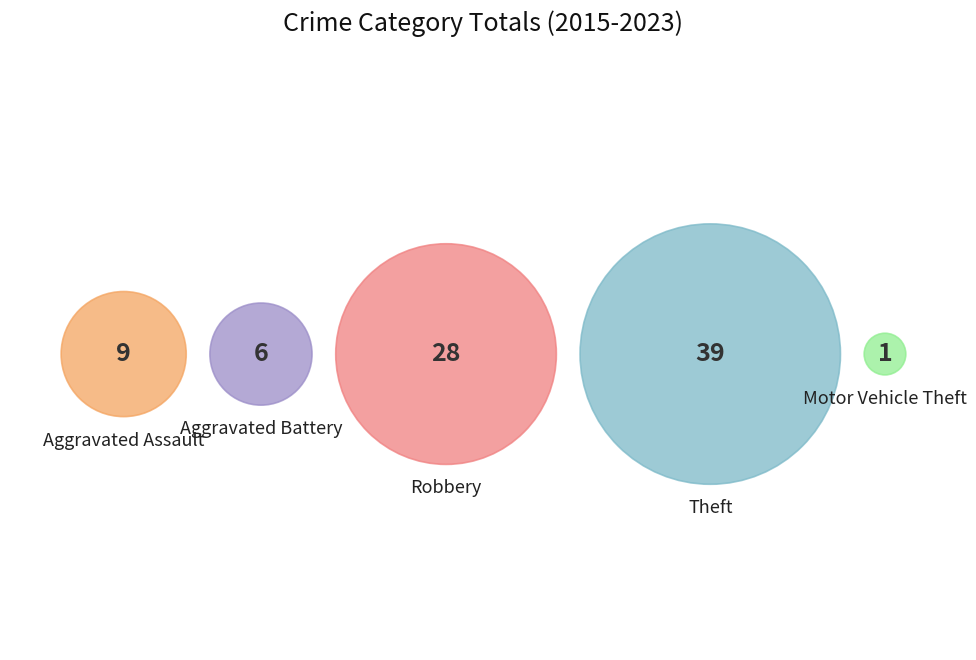

Which slice is the smallest?

Motor Vehicle Theft